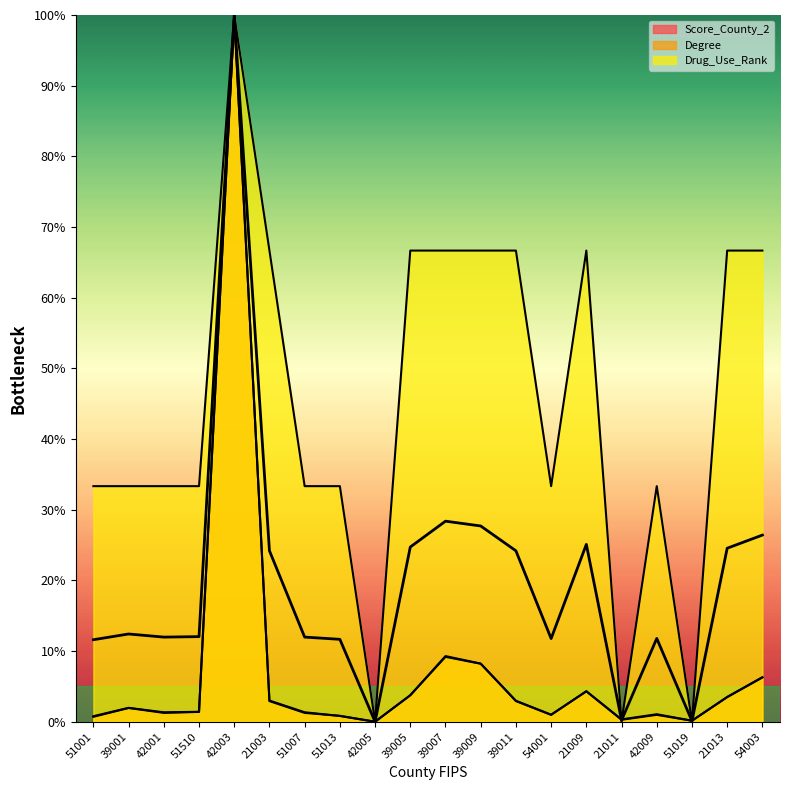

At which label is Drug_Use_Rank closest to 50?

21003